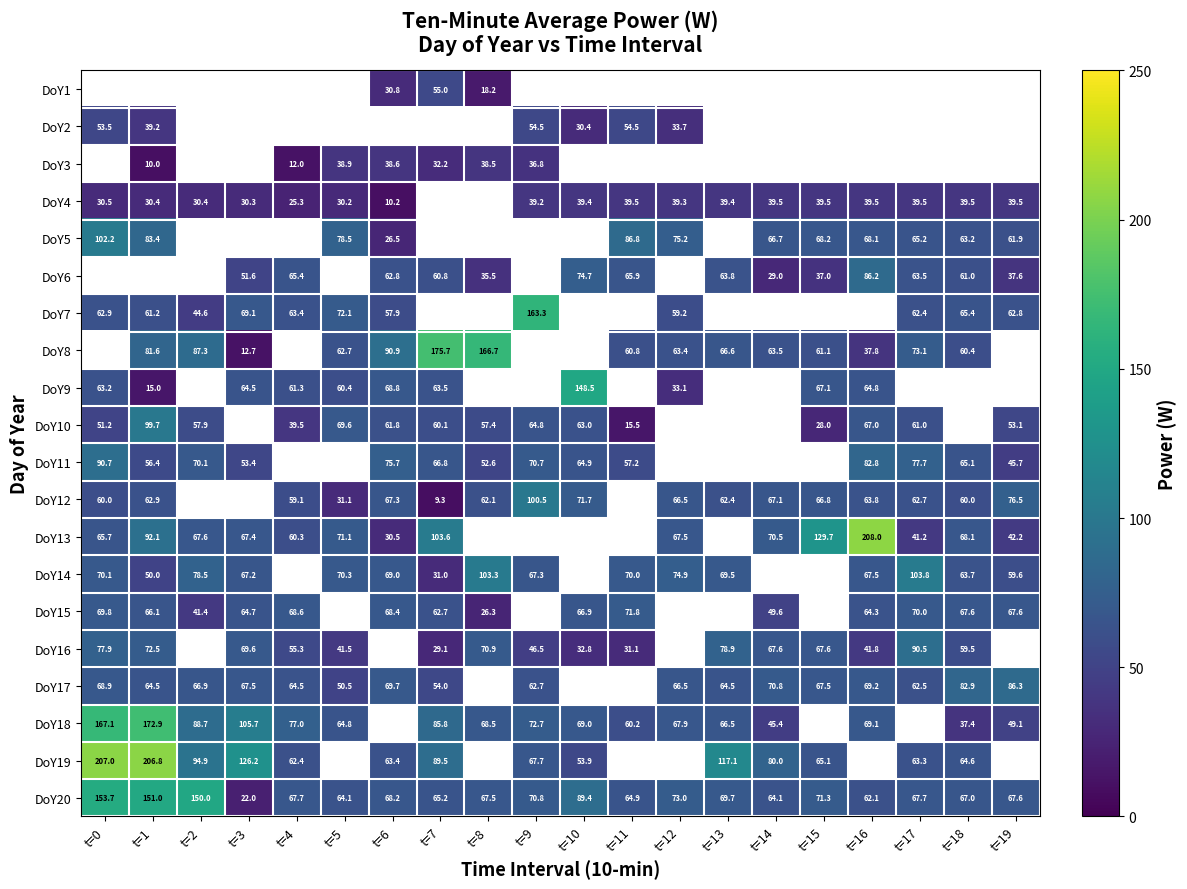

What is the sum of the DoY4 values at t=14 and t=18?

79.0